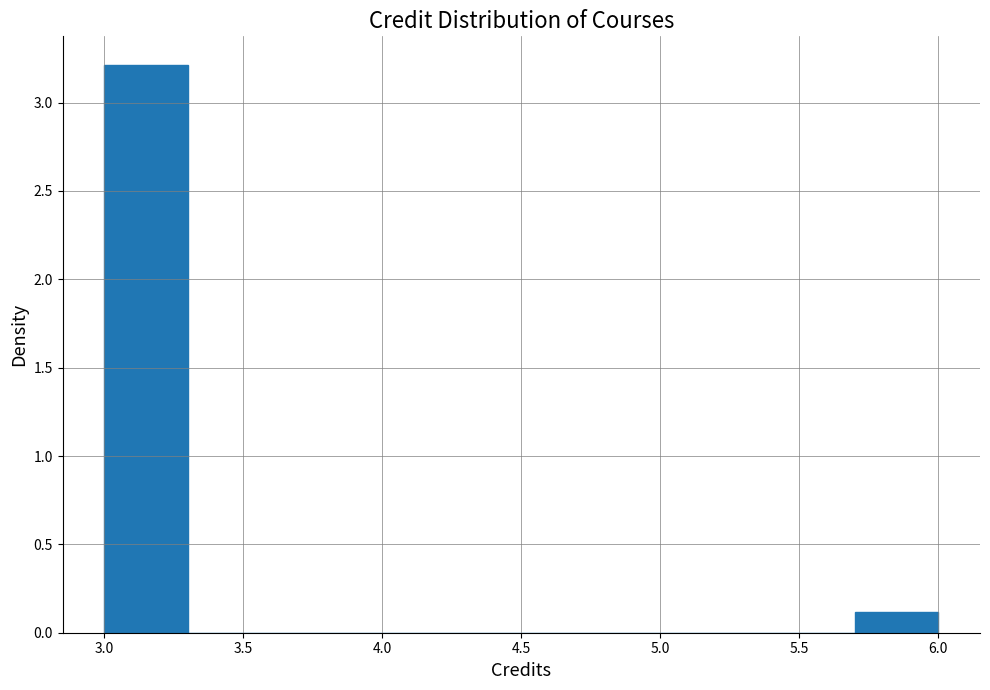

Which range on the x-axis has the tallest bar?

3.0 to 3.3